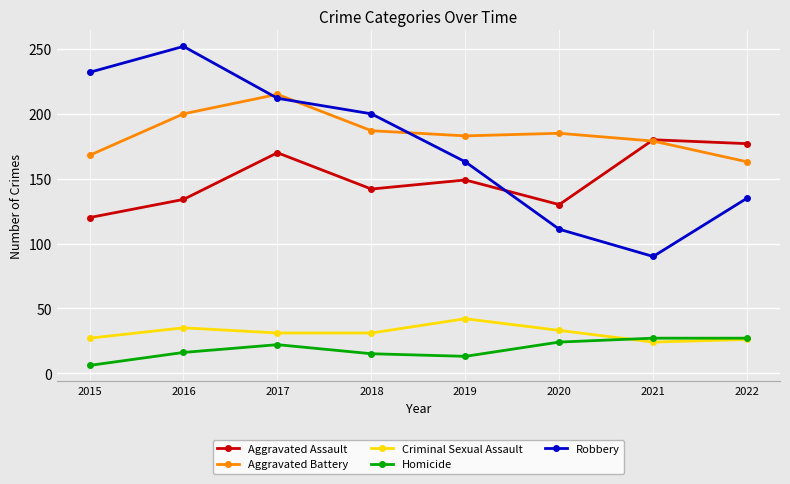

What is the maximum value for Robbery?

252